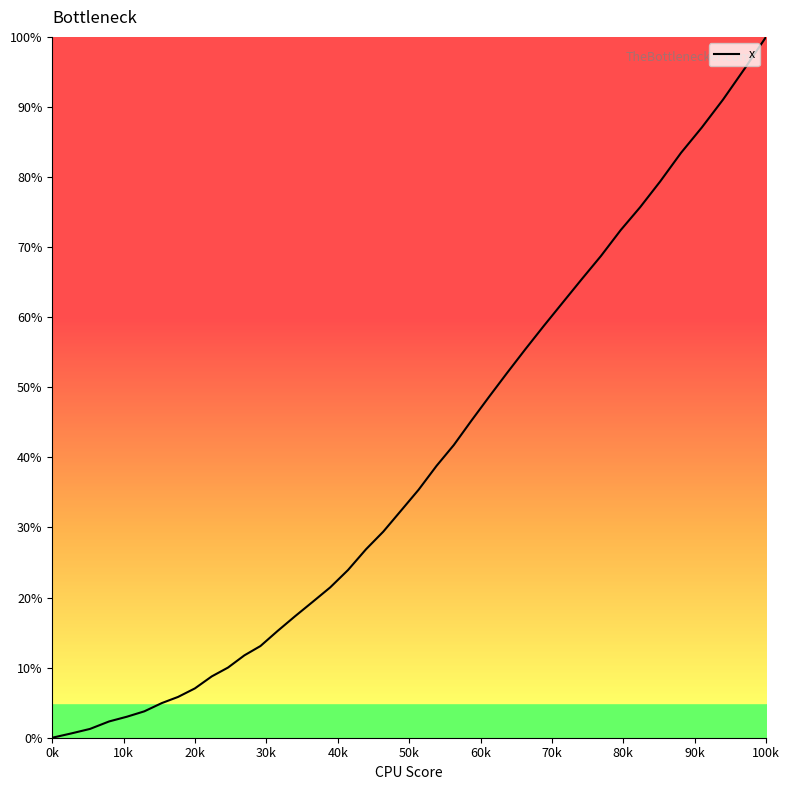

What is the difference between the maximum and minimum values?

100.0